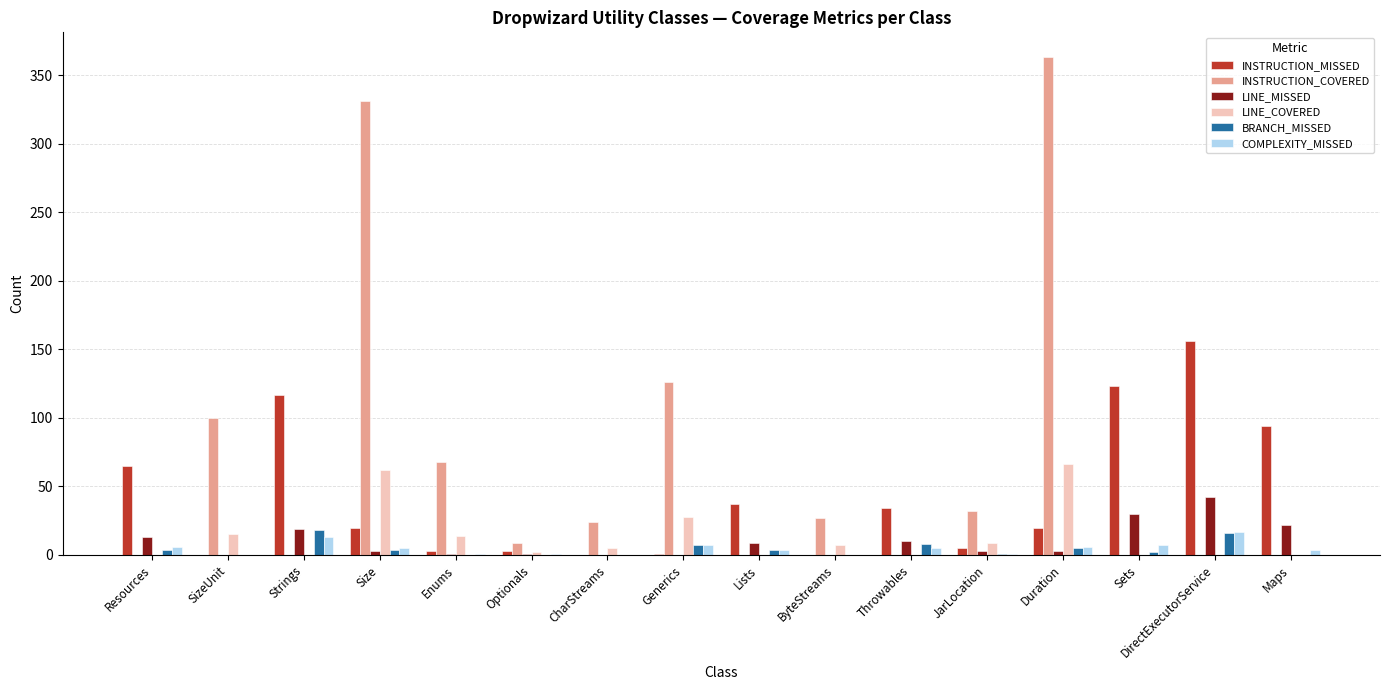

What is the sum of all LINE_COVERED values?

208